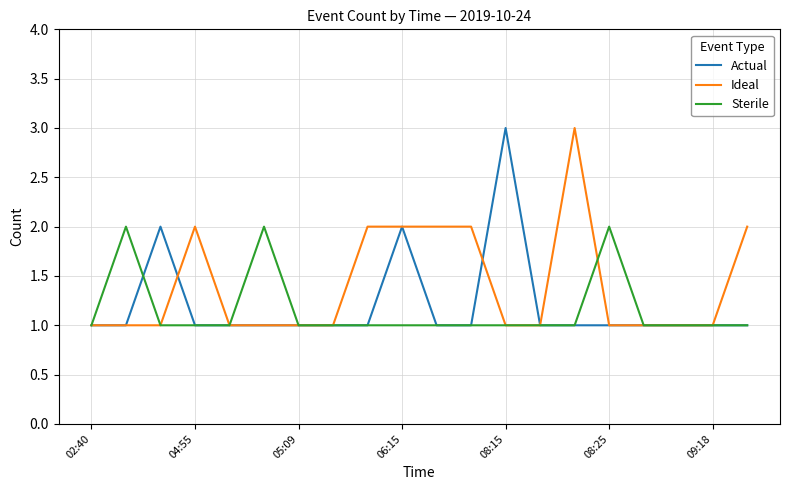

Which series has the largest total across all categories?

Ideal